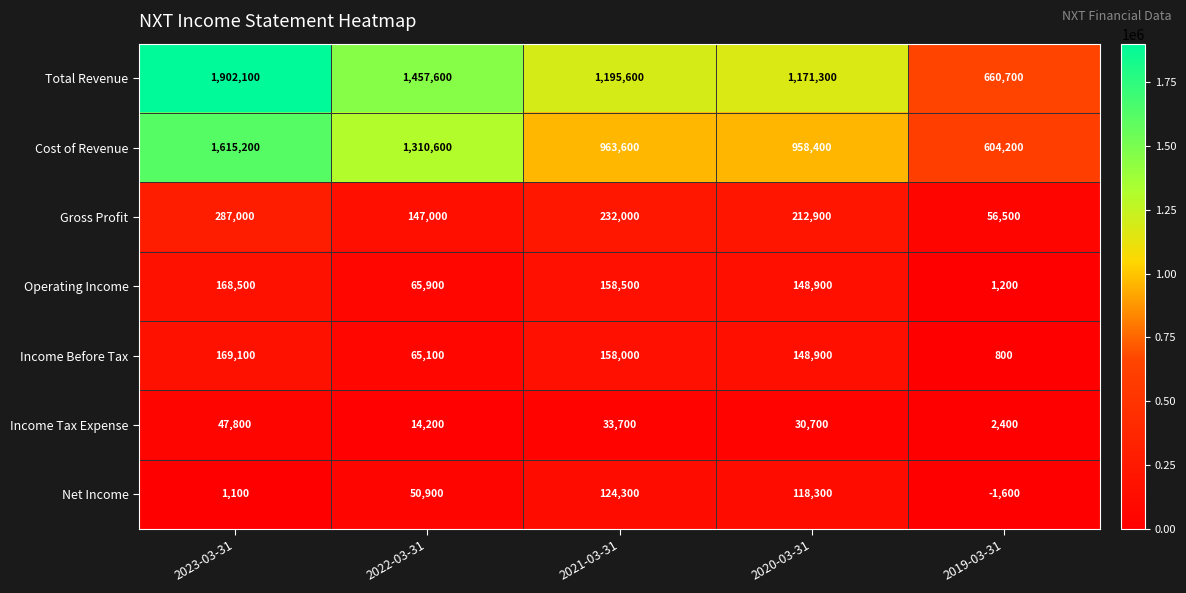

What is the smallest value displayed?

-1600